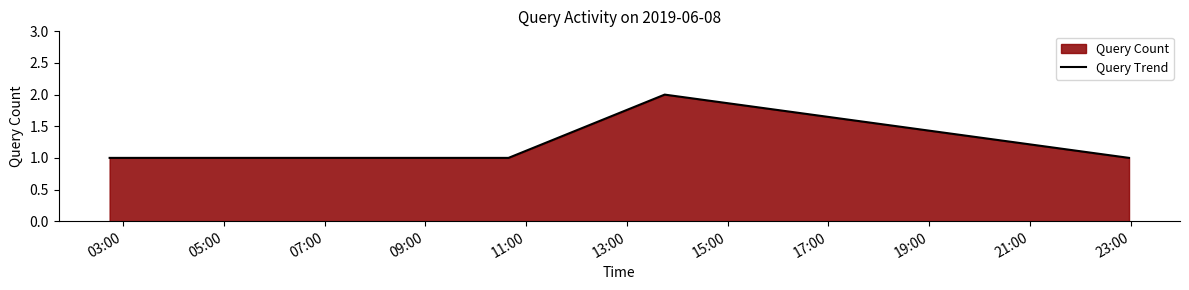

Does the chart display data point markers on the line(s)?

No